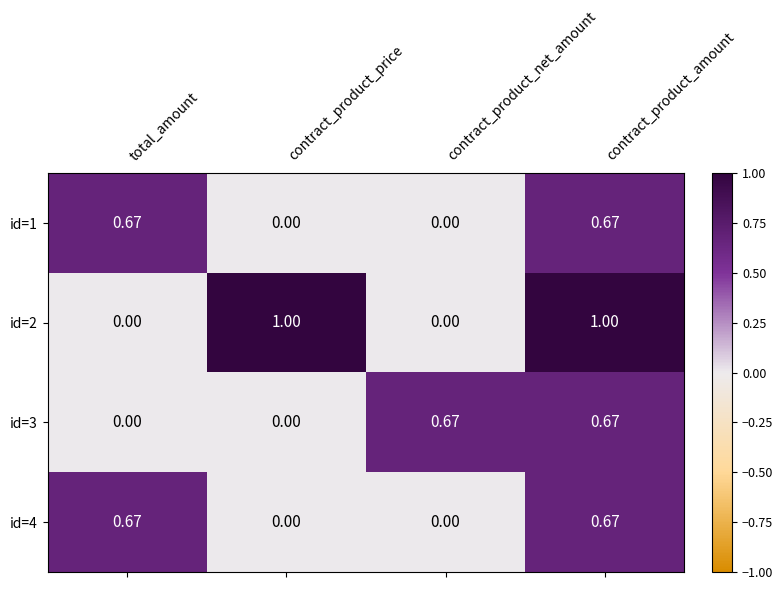

List the series in order of their peak value, lowest first.

id=3, id=1, id=4, id=2